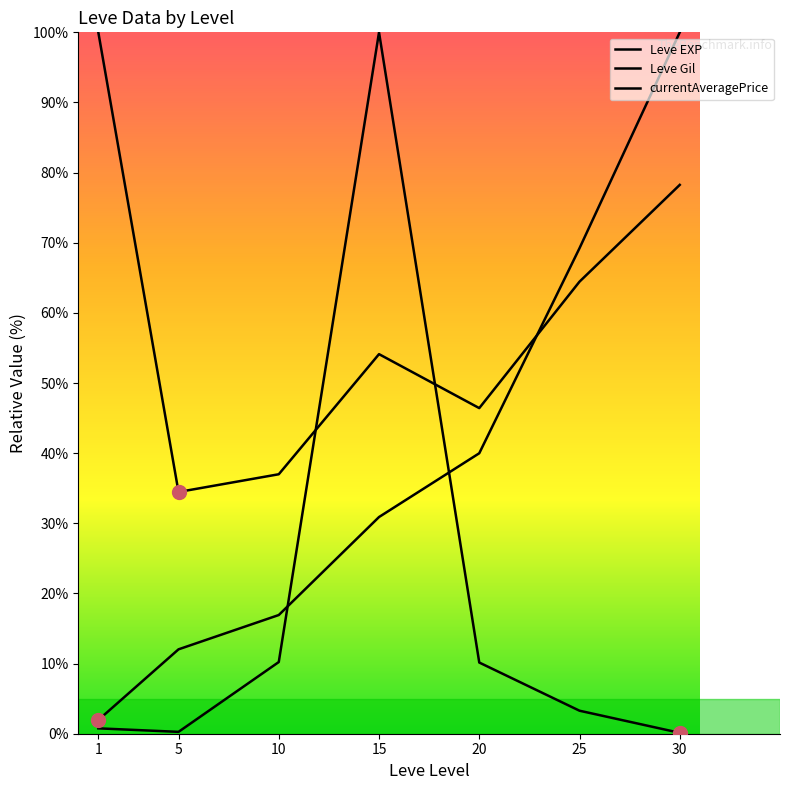

At 20, list the series in order from largest to smallest.

Leve Gil, Leve EXP, currentAveragePrice